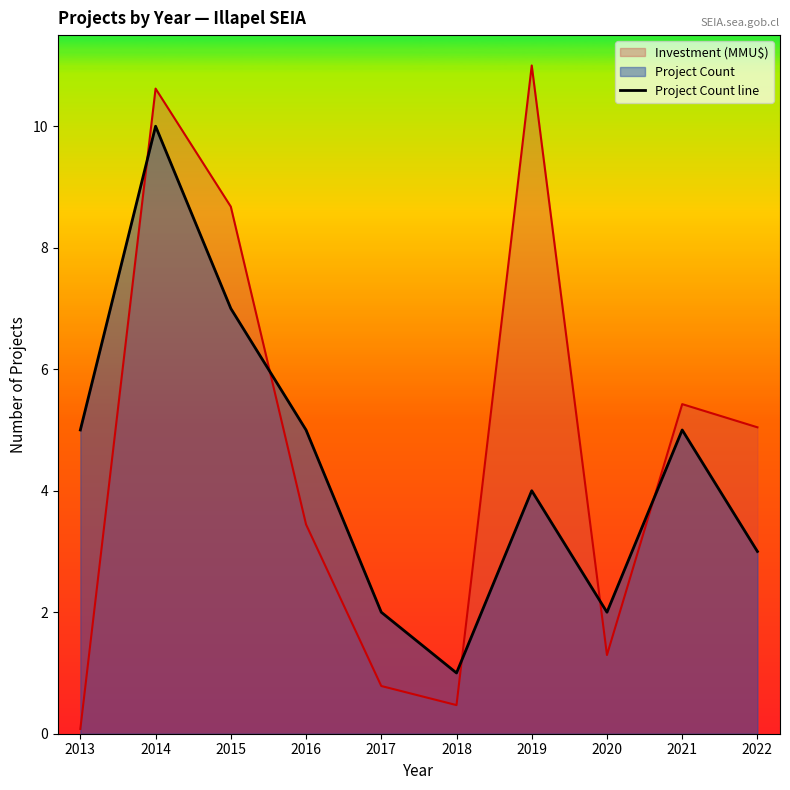

Between 2015 and 2018, which is larger?

2015